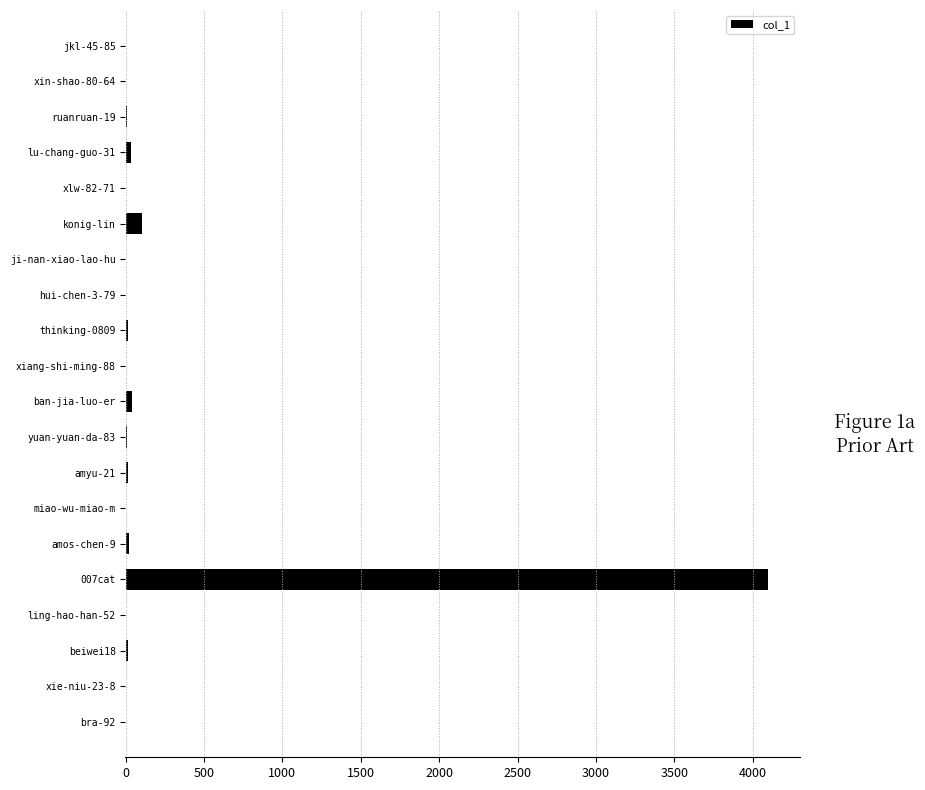

Is it true that the value at xie-niu-23-8 is -2079?

False